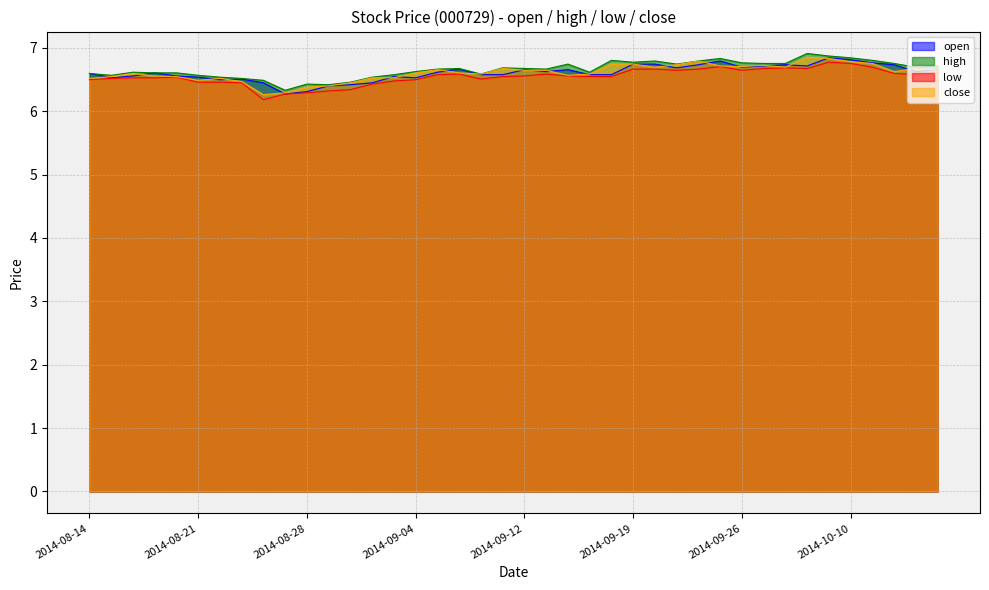

How many distinct data groups are displayed?

4